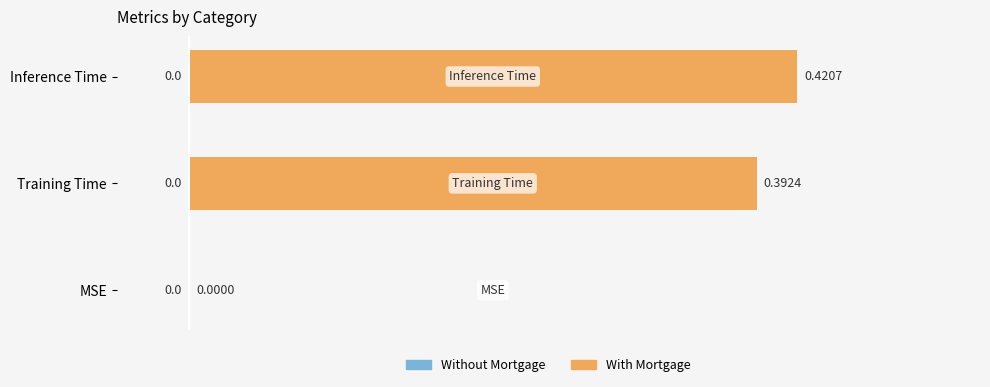

Where is the data nearest to the value 0?

MSE